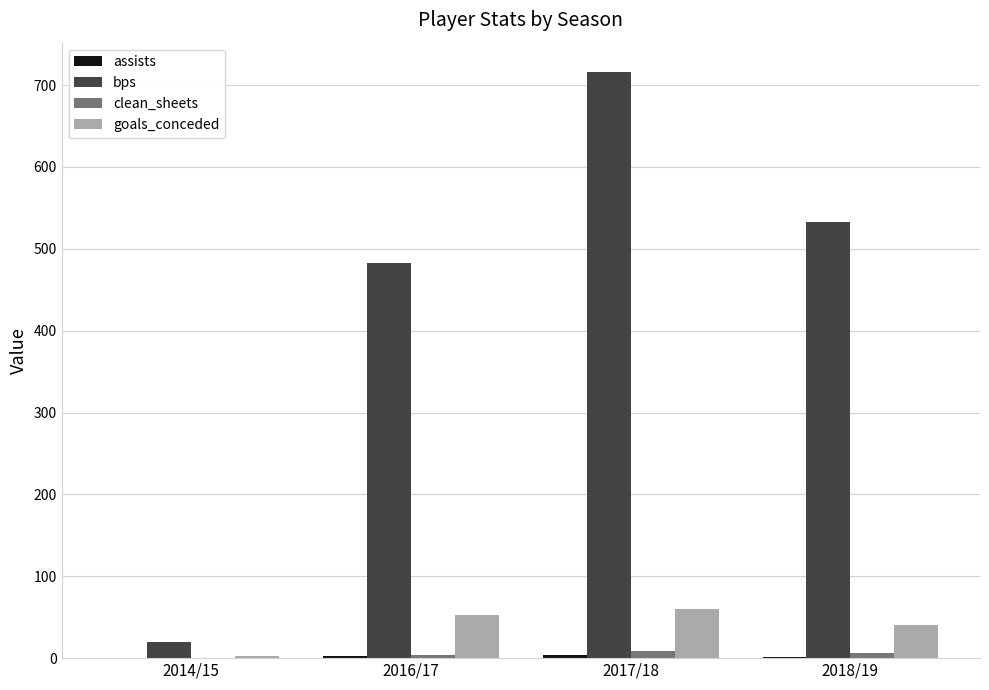

What is the maximum value shown in the chart?

716